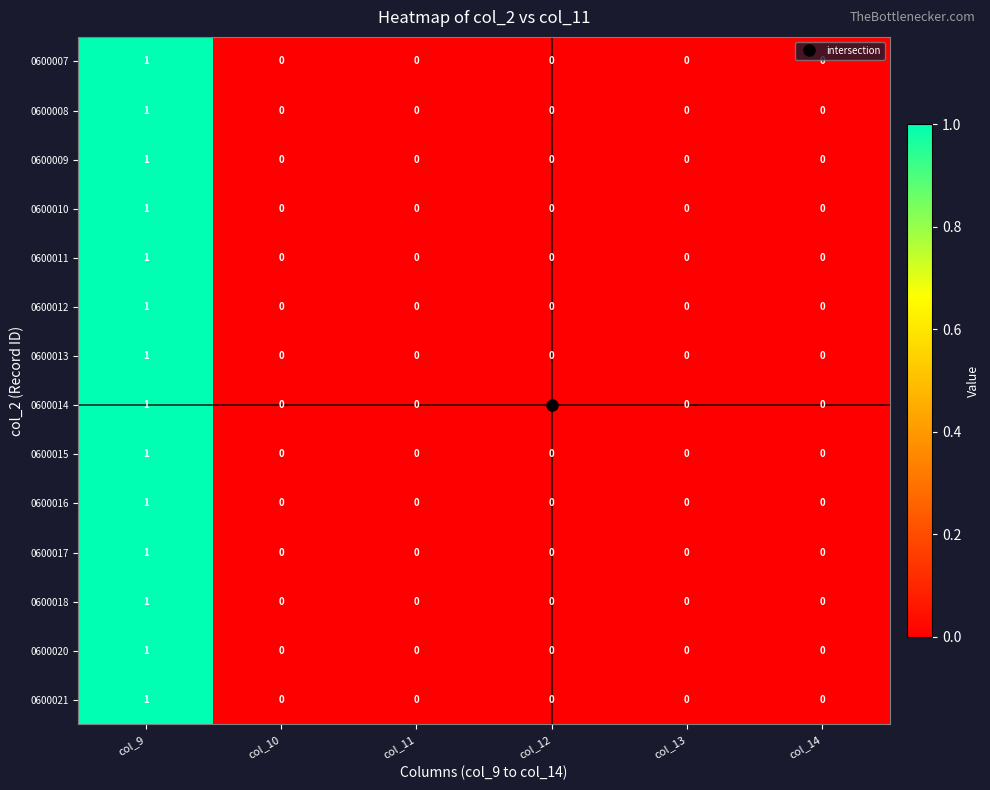

Is it true that 0600012 equals 1 at col_11?

False